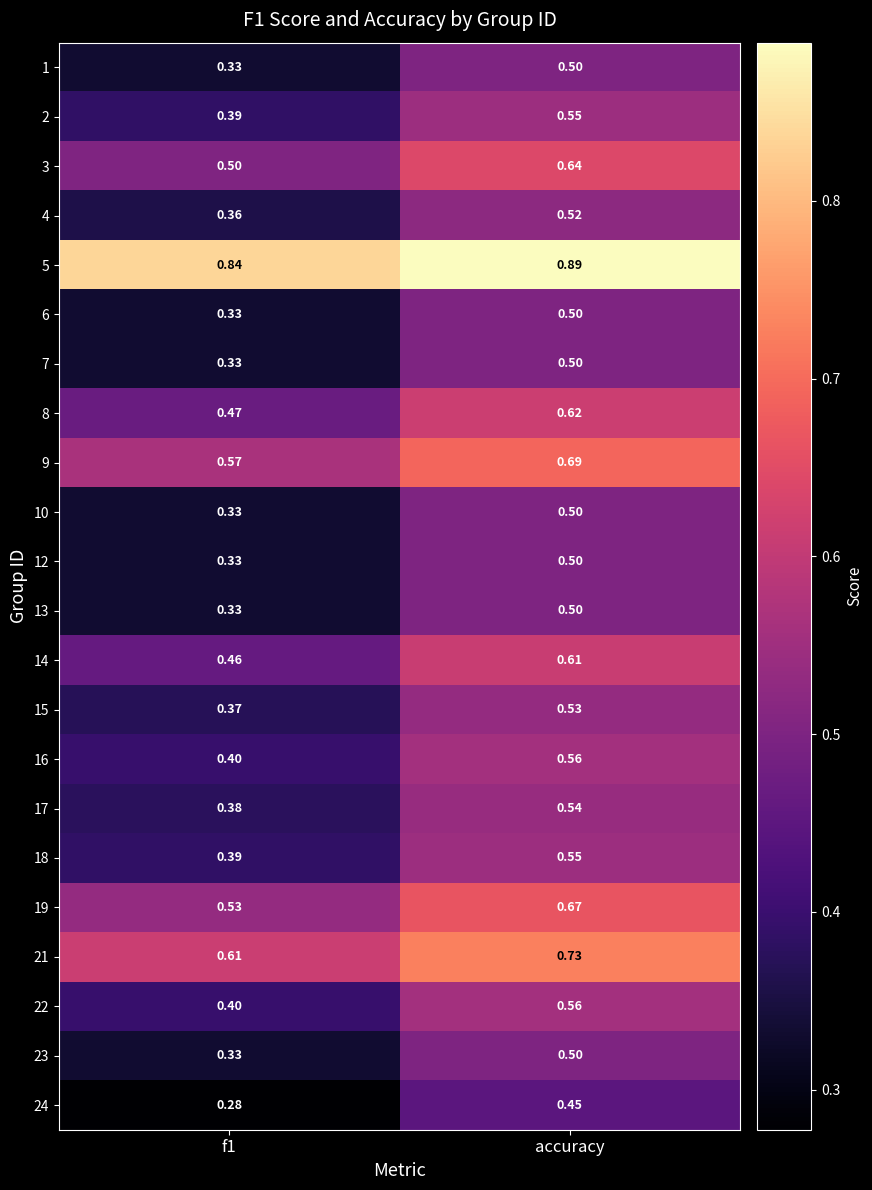

Is the value of 15 at f1 greater than the value of 4 at f1?

Yes